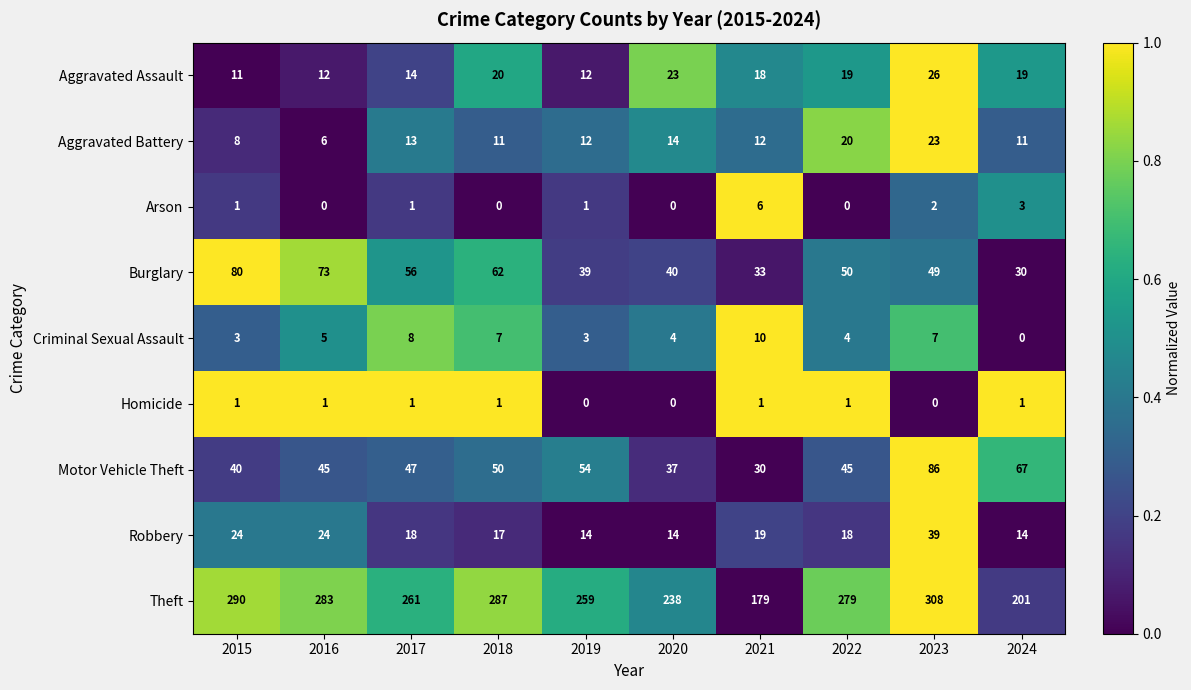

What is the spread (max minus min) of values at 2018?

287